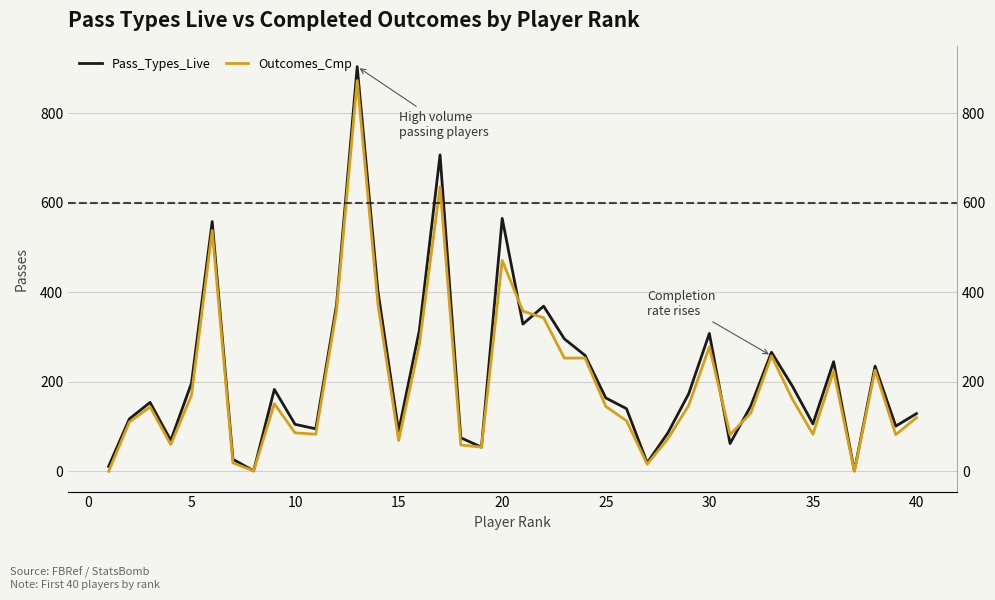

Is it true that Outcomes_Cmp equals 351 at −5?

False